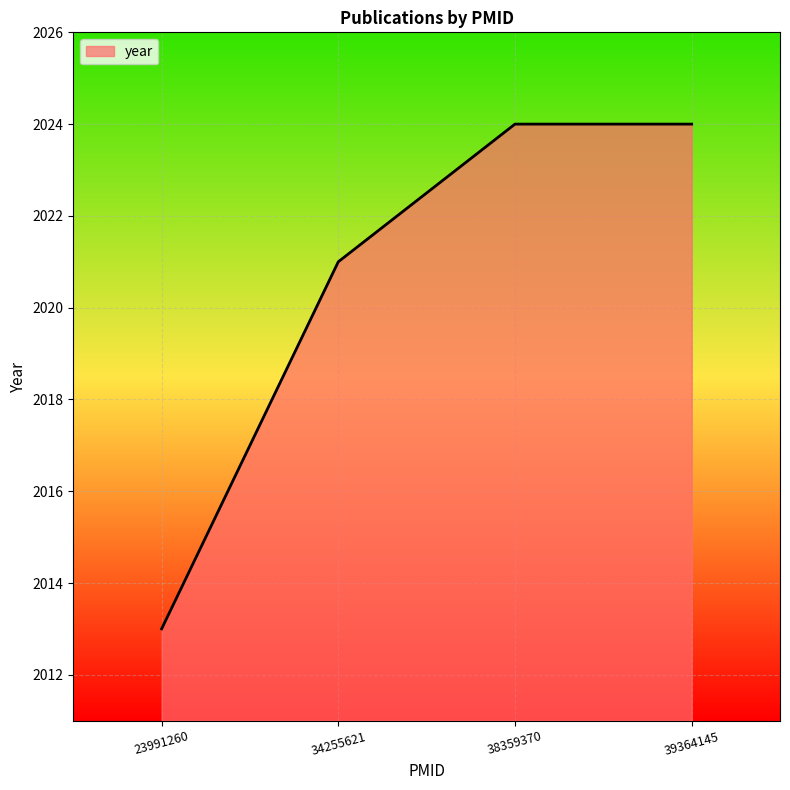

At which label is the value closest to 2018?

34255621